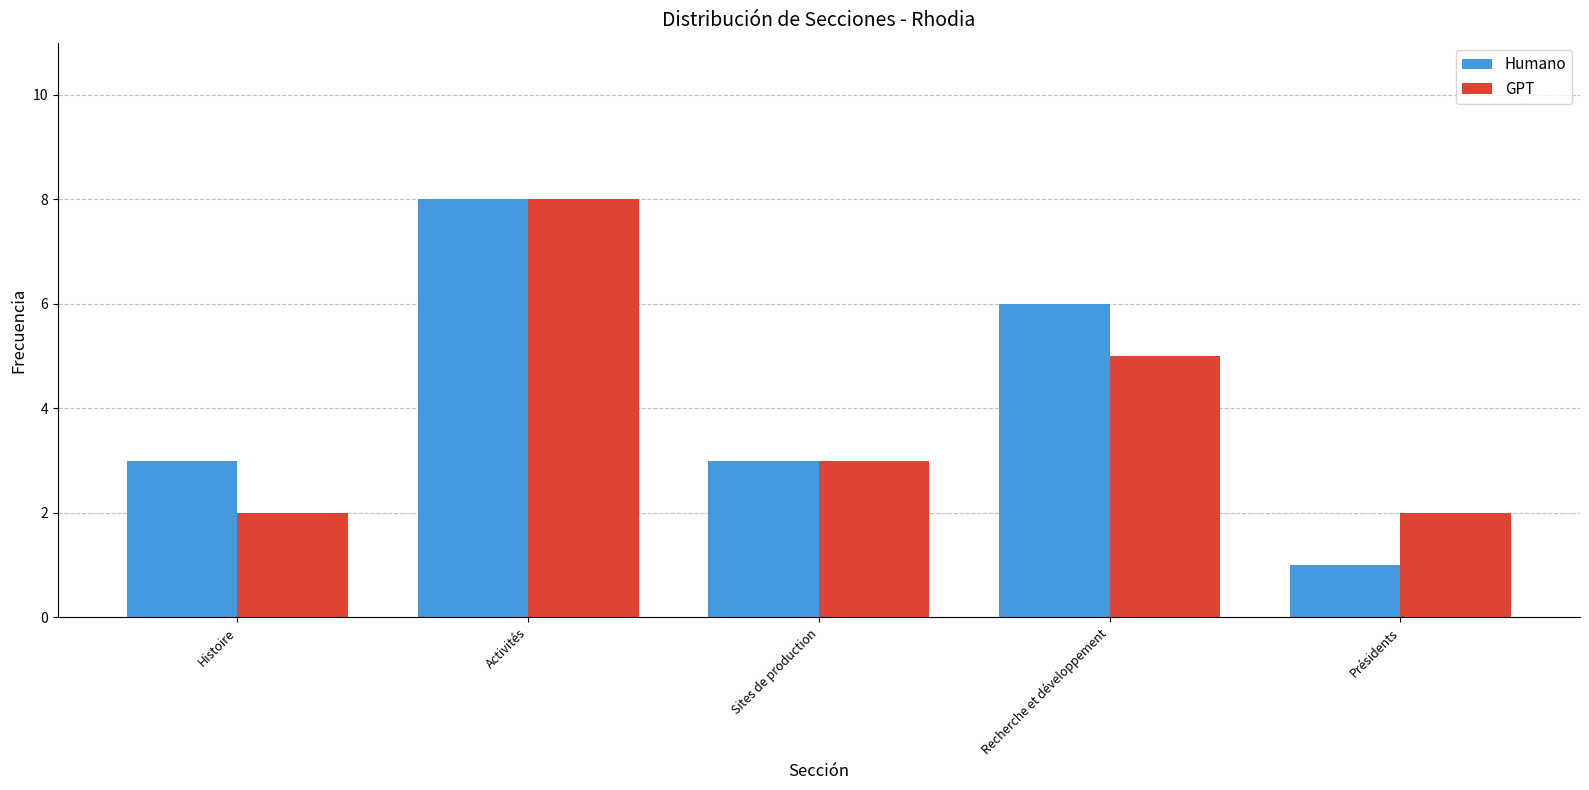

At Recherche et développement, list the series in order from smallest to largest.

GPT, Humano